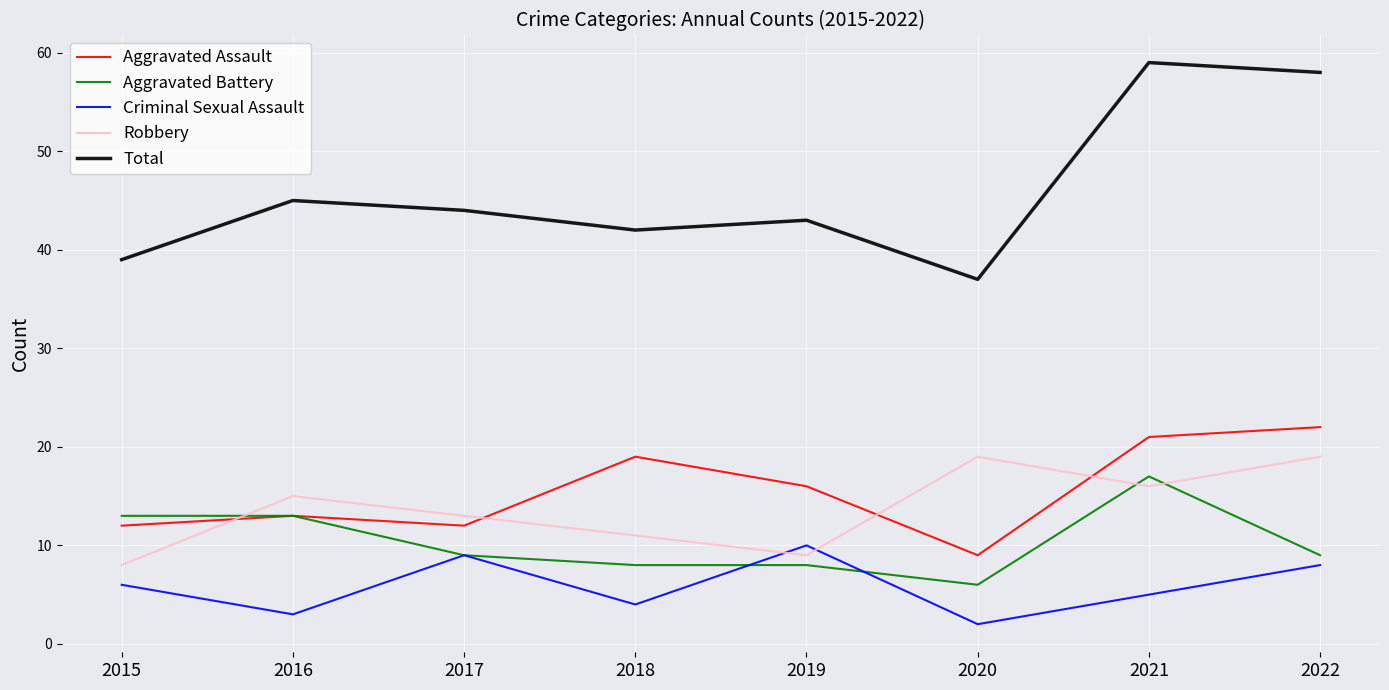

What is the average value of the Total series?

46